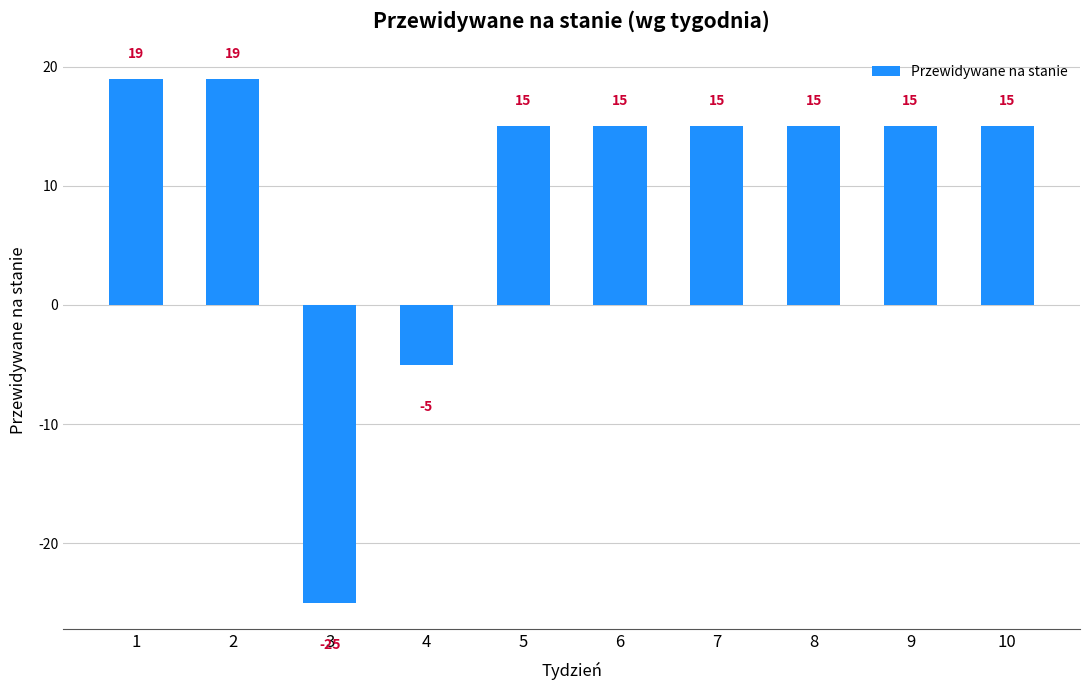

The value at 7 is 9. True or false?

False